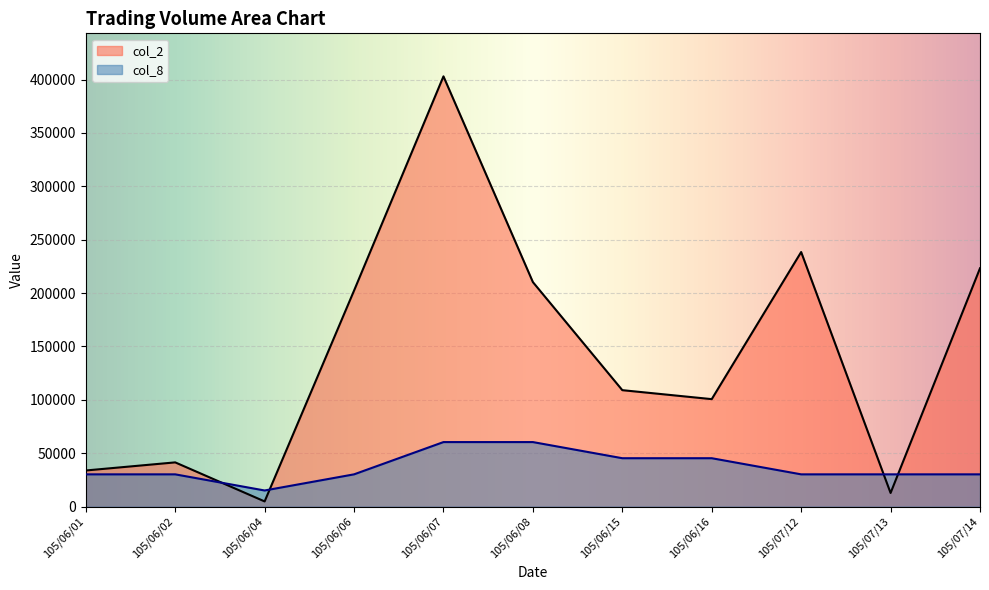

At which category is the sum across all series the highest?

105/06/07